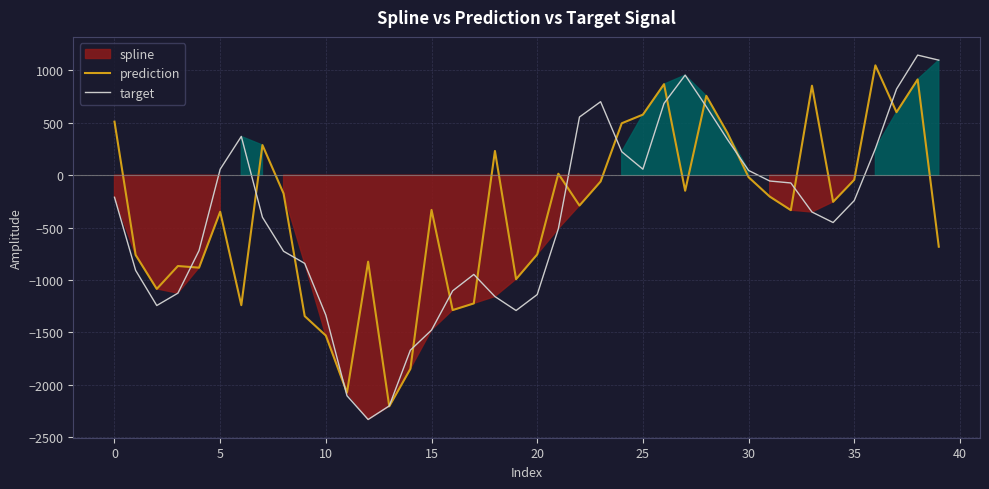

Is it true that target equals -512.3 at 21?

True